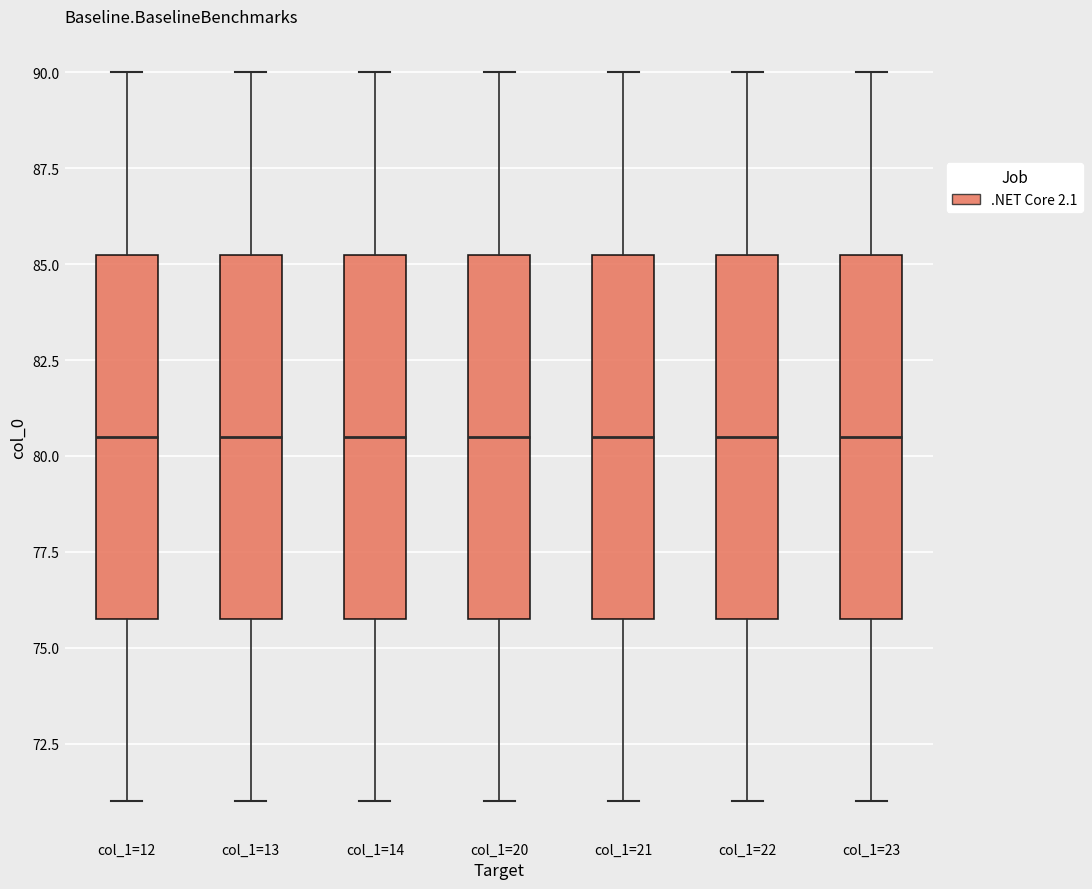

Reading left to right, transcribe this box plot: for each box, give where its median line is, the range the box spans, and where its two whiskers end, as read against the y-axis. The values are not printed on the chart, so give them approximately, as read against the axis.

col_1=12: median 80.5, box 76.0 to 85.5, whiskers 71.0 to 90.0
col_1=13: median 80.5, box 76.0 to 85.5, whiskers 71.0 to 90.0
col_1=14: median 80.5, box 76.0 to 85.5, whiskers 71.0 to 90.0
col_1=20: median 80.5, box 76.0 to 85.5, whiskers 71.0 to 90.0
col_1=21: median 80.5, box 76.0 to 85.5, whiskers 71.0 to 90.0
col_1=22: median 80.5, box 76.0 to 85.5, whiskers 71.0 to 90.0
col_1=23: median 80.5, box 76.0 to 85.5, whiskers 71.0 to 90.0